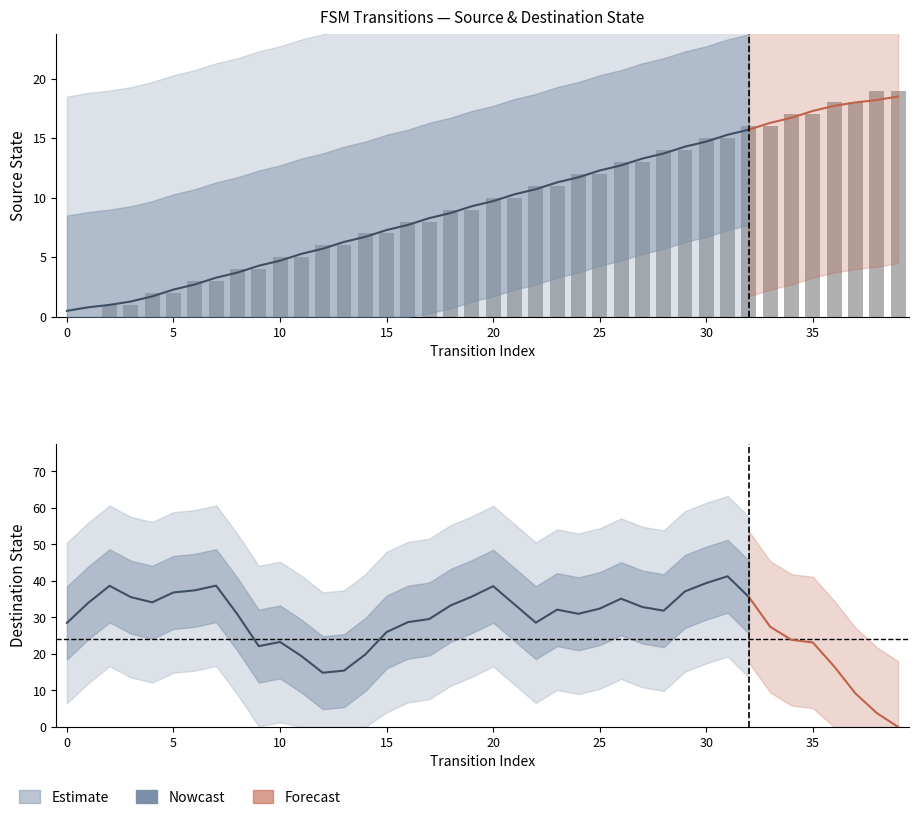

What position from the left is 7?

8